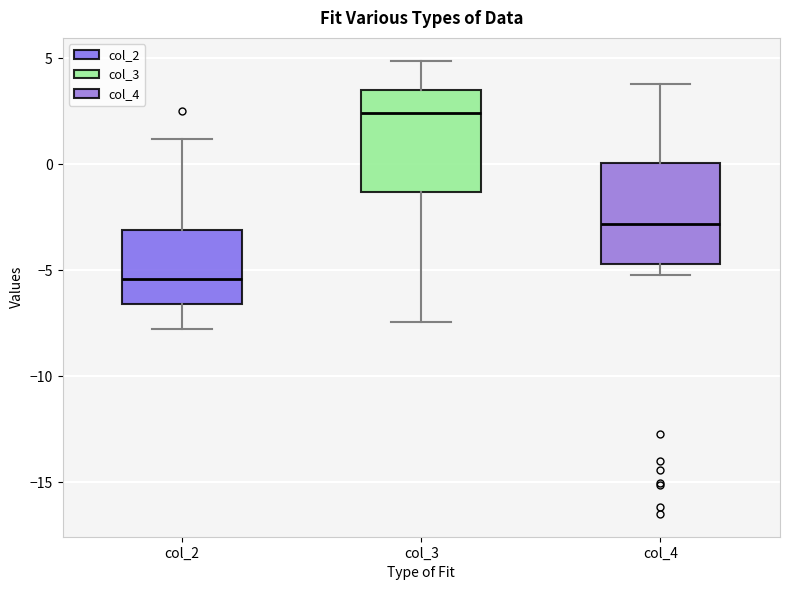

Reading left to right, transcribe this box plot: for each box, give where its median line is, the range the box spans, and where its two whiskers end, as read against the y-axis. The values are not printed on the chart, so give them approximately, as read against the axis.

col_2: median -5.5, box -6.5 to -3.0, whiskers -7.5 to 1.0
col_3: median 2.5, box -1.5 to 3.5, whiskers -7.5 to 5.0
col_4: median -3.0, box -4.5 to 0.0, whiskers -5.0 to 4.0